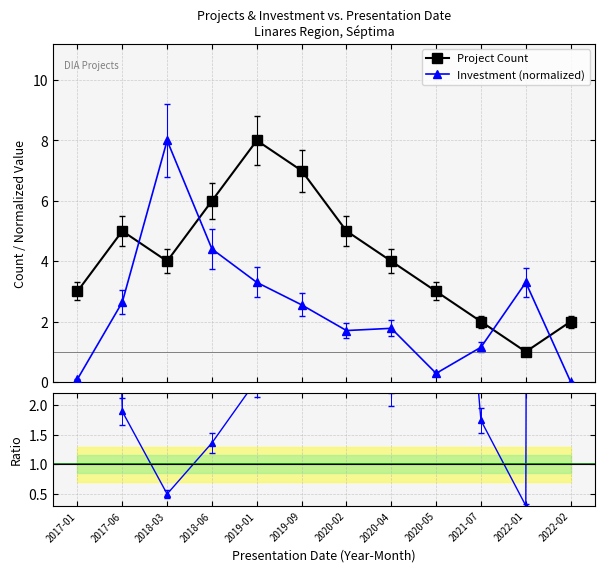

What is the difference between the Count / Invest ratio values at 2019-09 and 2017-01?

29.8